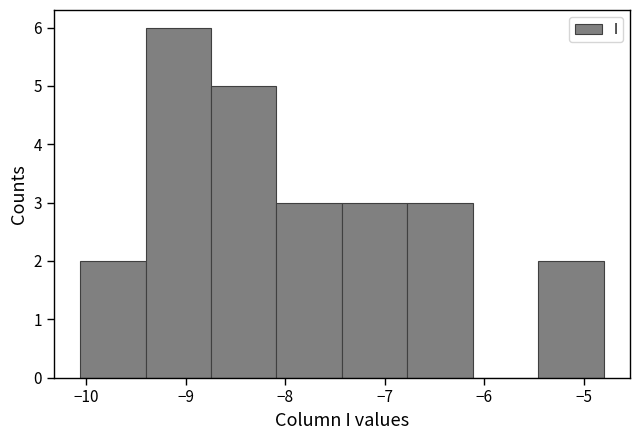

Which range on the x-axis has the tallest bar?

-9.4 to -8.7